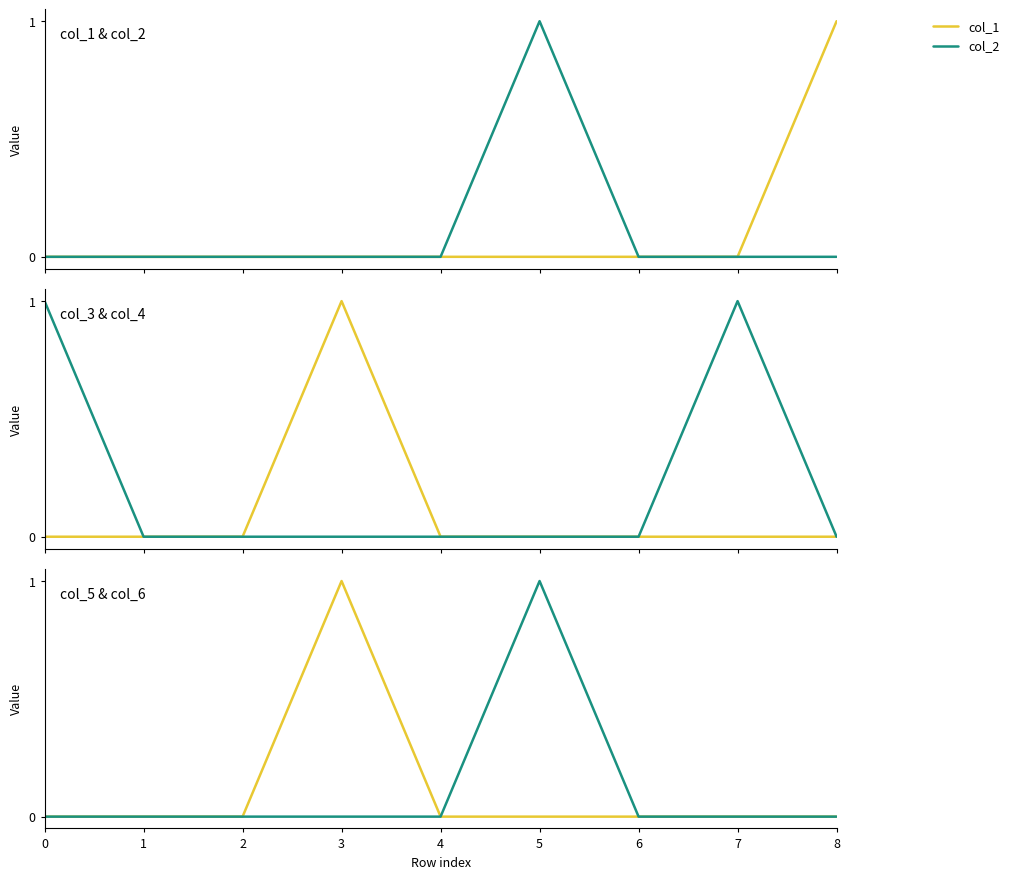

True or false: col_2 and col_6 cross at least once.

False